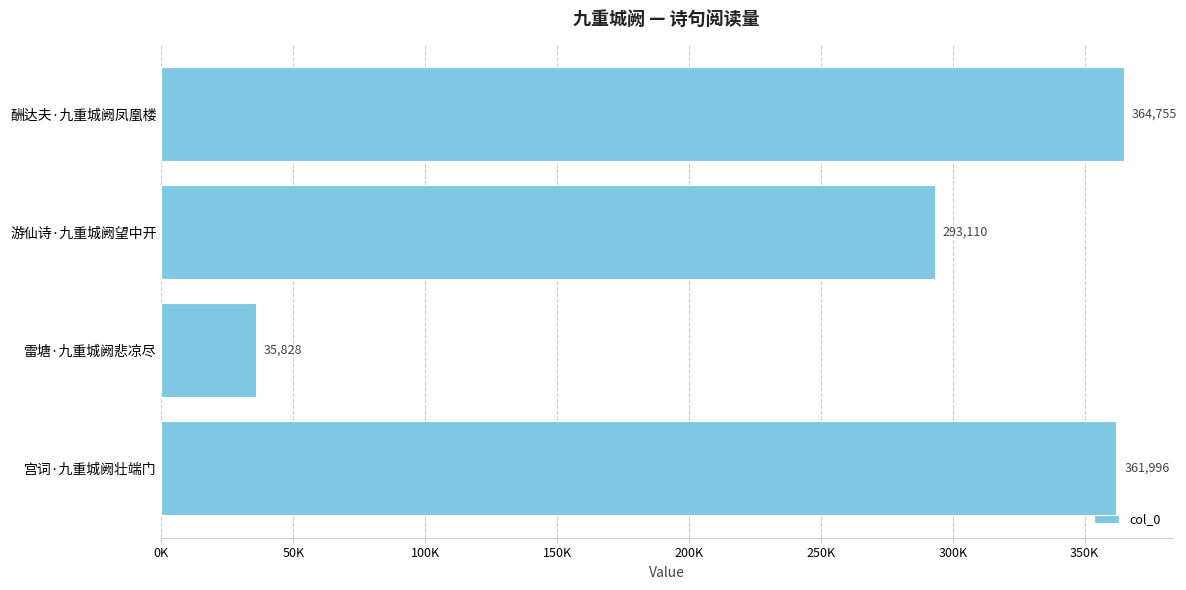

Are the bars horizontal?

Yes